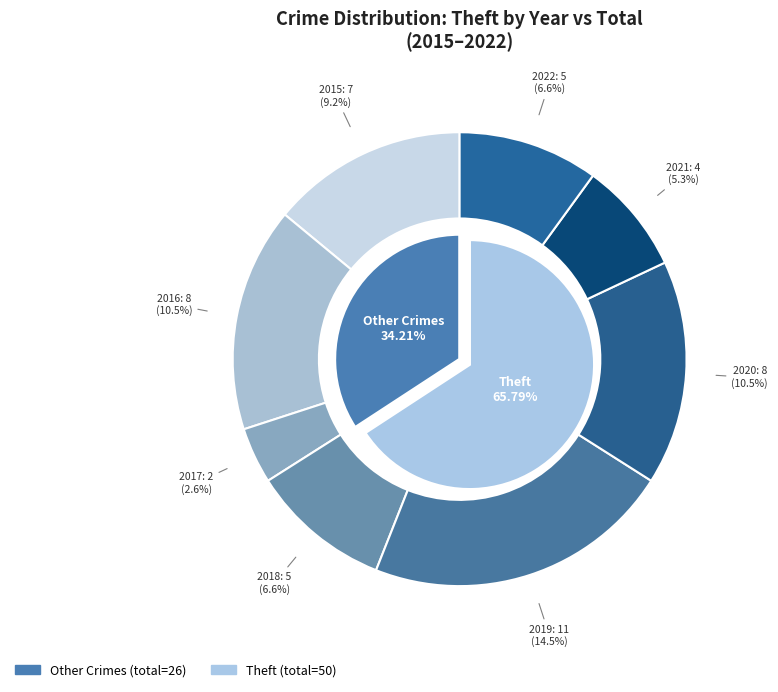

To the nearest percent, what is the average slice percentage?

12%